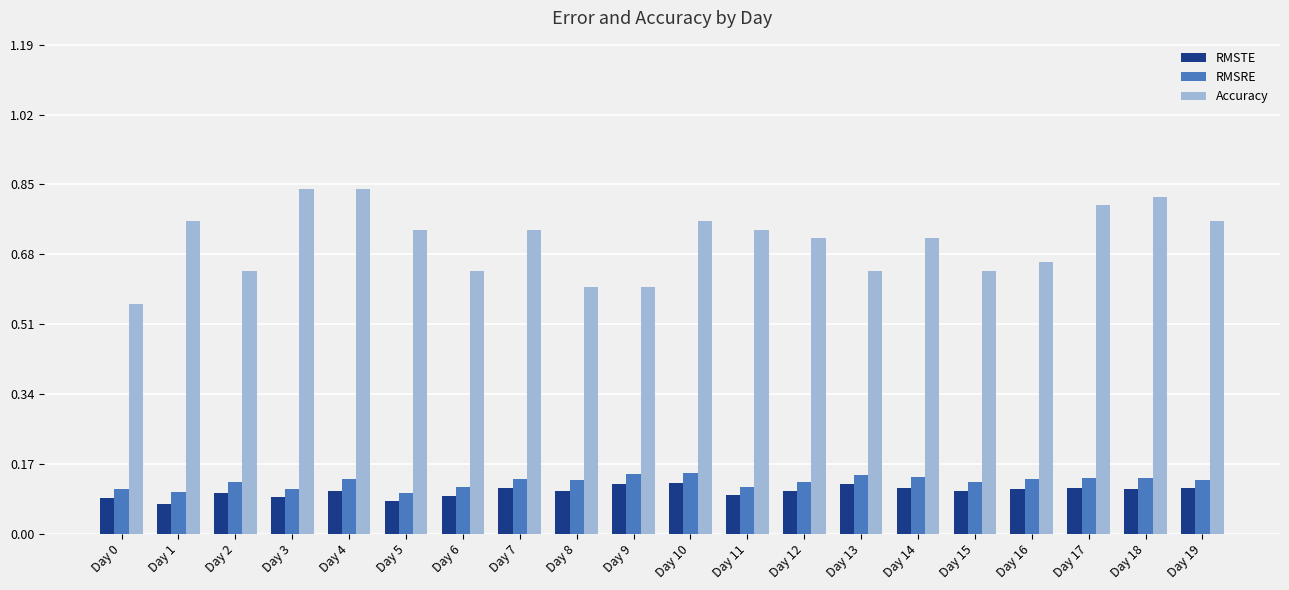

What is the spread (max minus min) of values at Day 9?

0.5